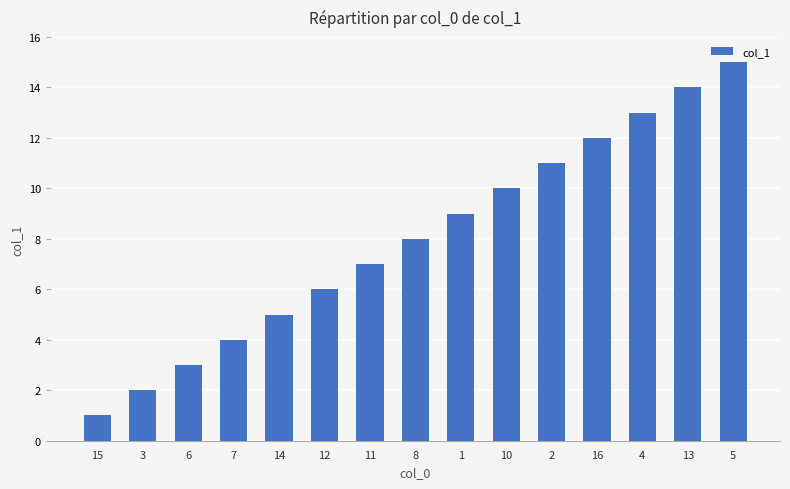

How many values are below 8?

7